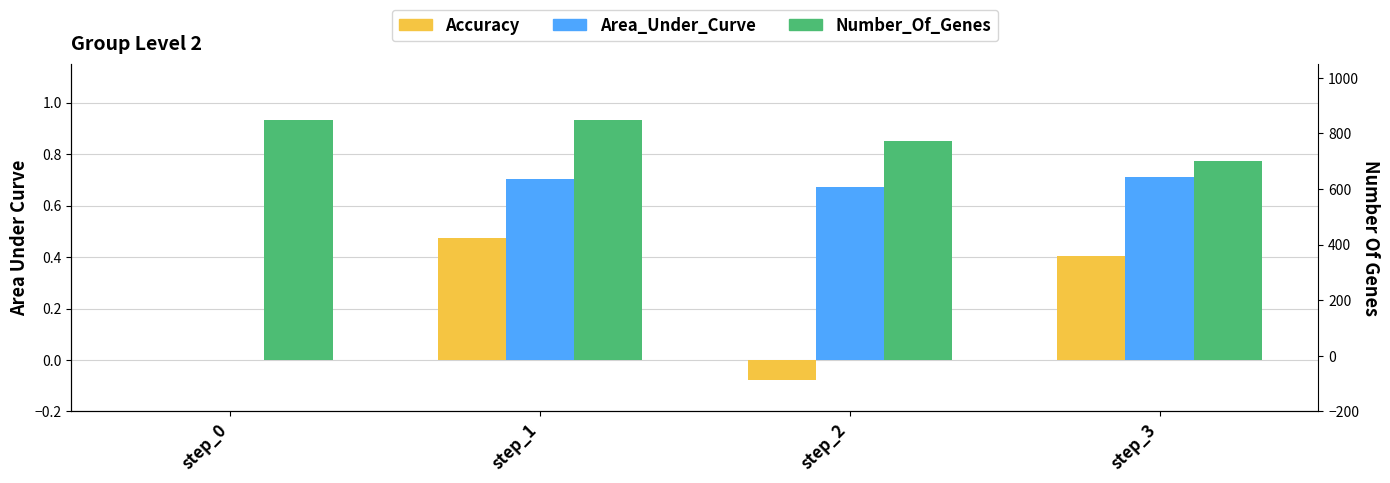

Which category has the highest value in the likeability_to_cue series?

step_3